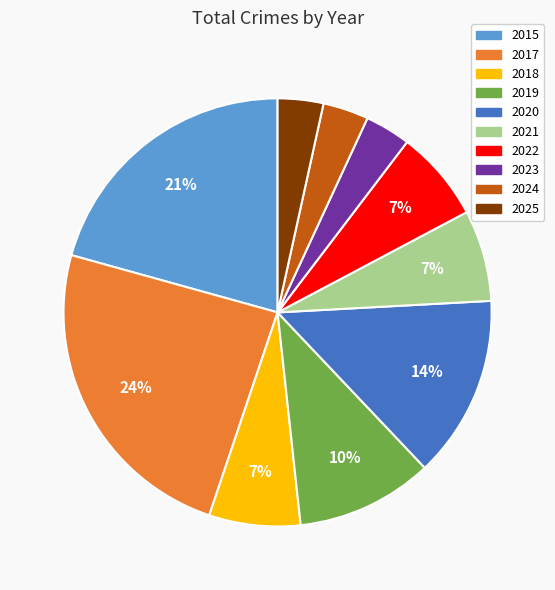

Is there any slice that represents more than half of the pie?

No